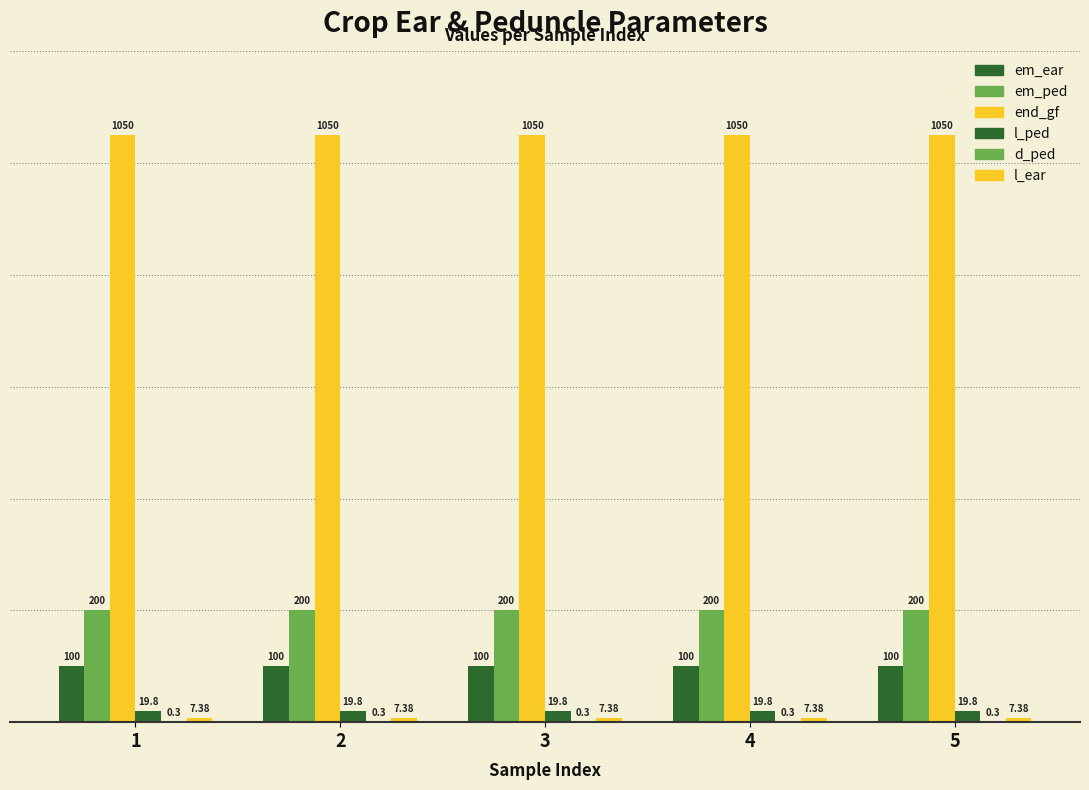

How many groups of bars are there?

5